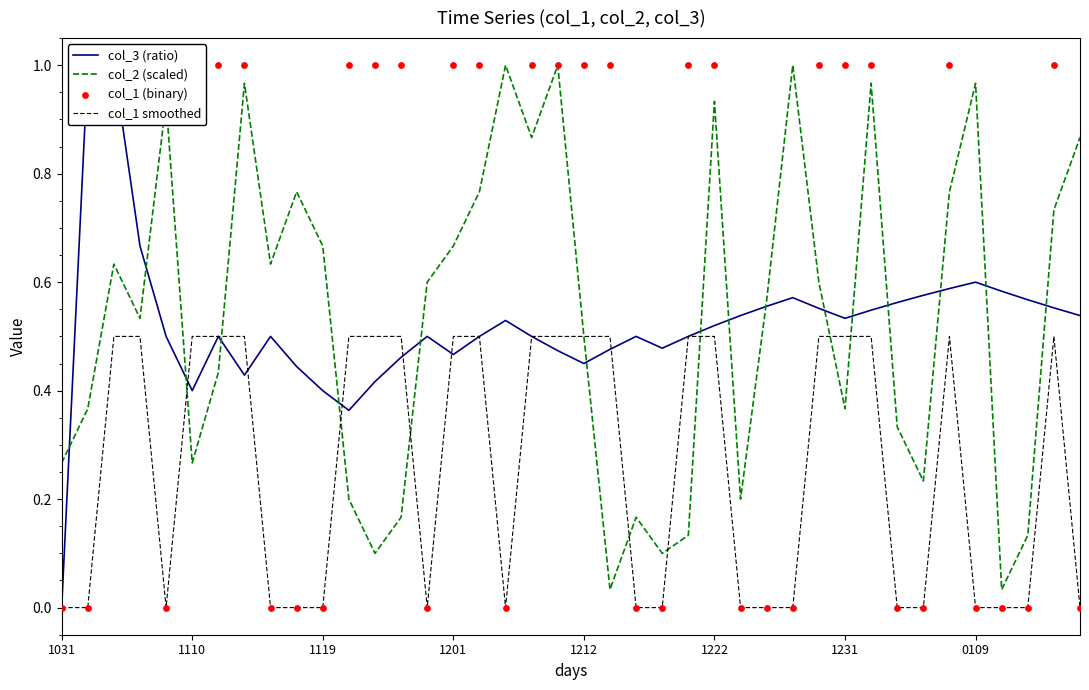

Which series contains the lowest Y value?

col_3 (ratio)